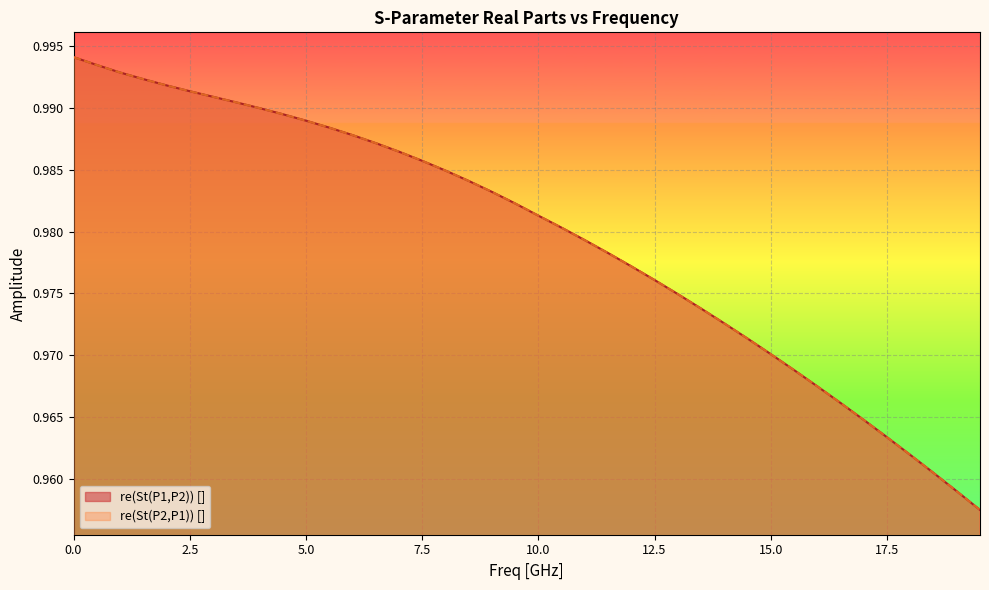

Count the number of categories in the chart.

40